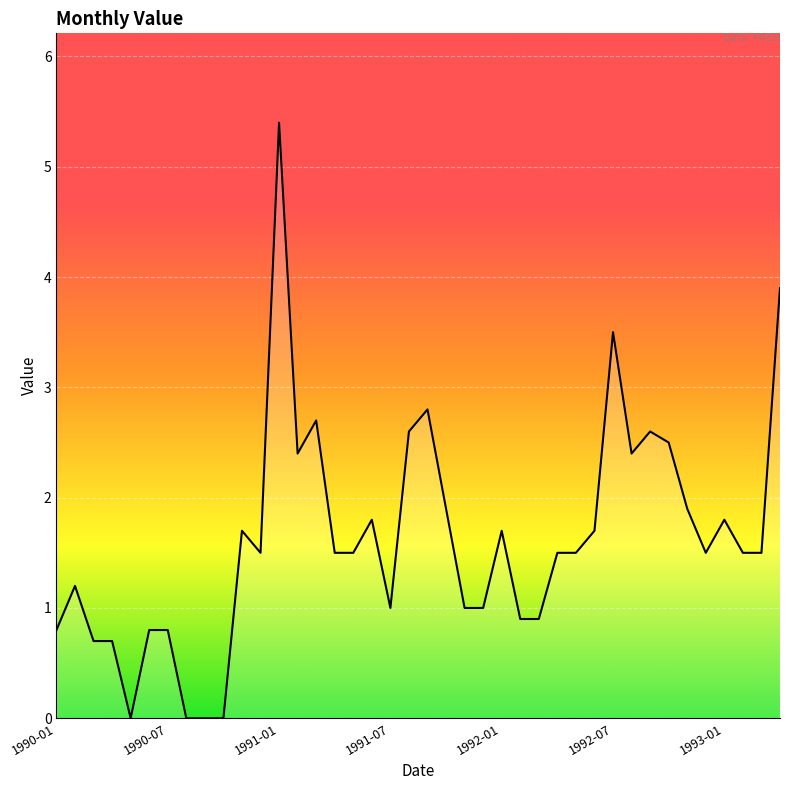

Reading left to right, transcribe all the data shown in this chart.

0.8	1.2	0.7	0.7	0.0	0.8	0.8	0.0	0.0	0.0	1.7	1.5	5.4	2.4	2.7	1.5	1.5	1.8	1.0	2.6	2.8	1.9	1.0	1.0	1.7	0.9	0.9	1.5	1.5	1.7	3.5	2.4	2.6	2.5	1.9	1.5	1.8	1.5	1.5	3.9